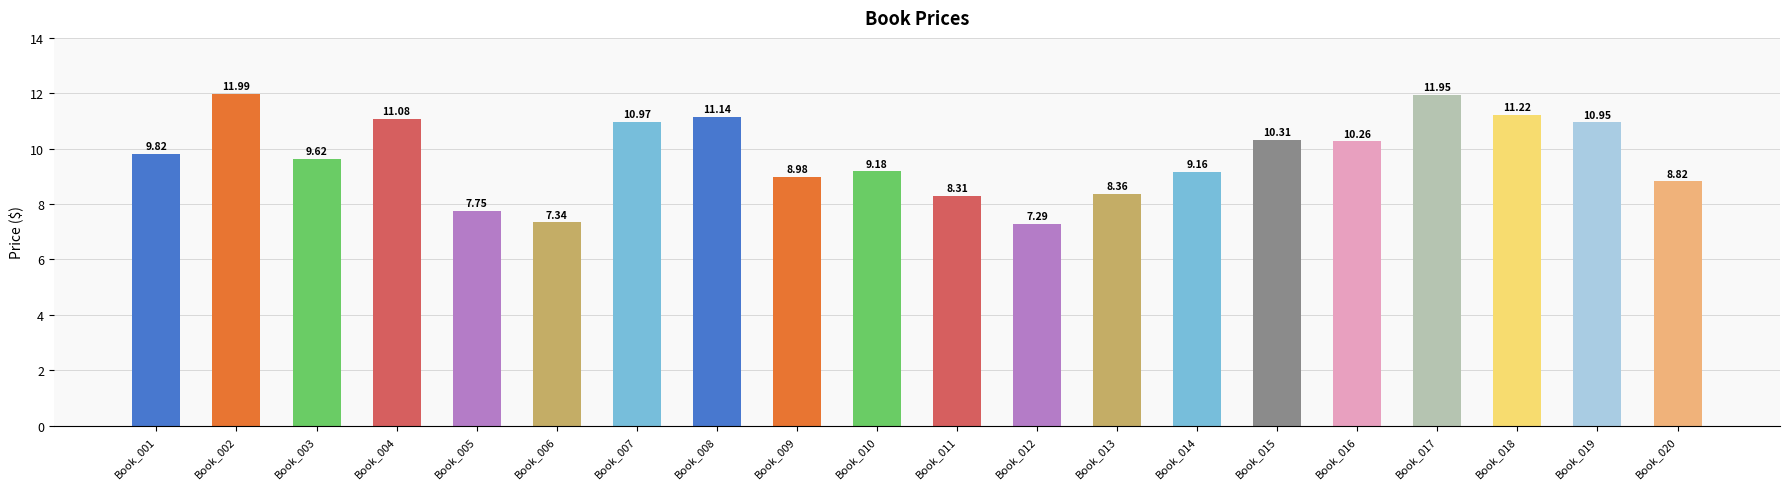

How many data points does each series have?

20